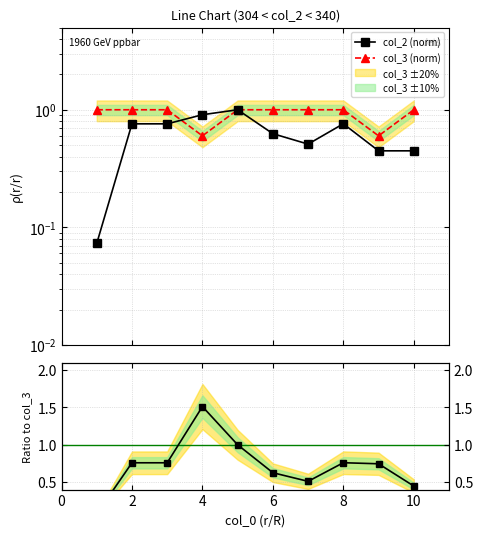

What is the difference between the second highest and minimum values in the col_2 (norm) series?

0.8